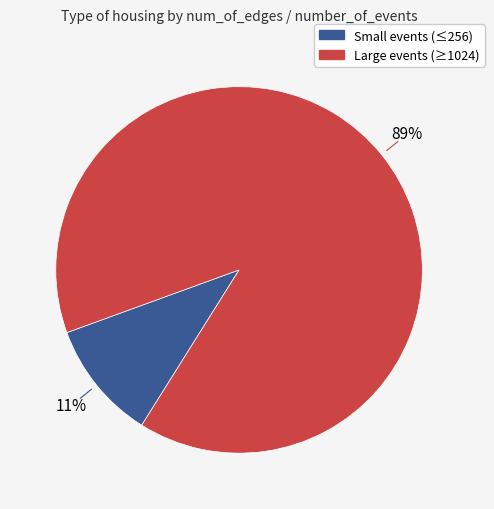

Does any single category account for the majority?

Yes